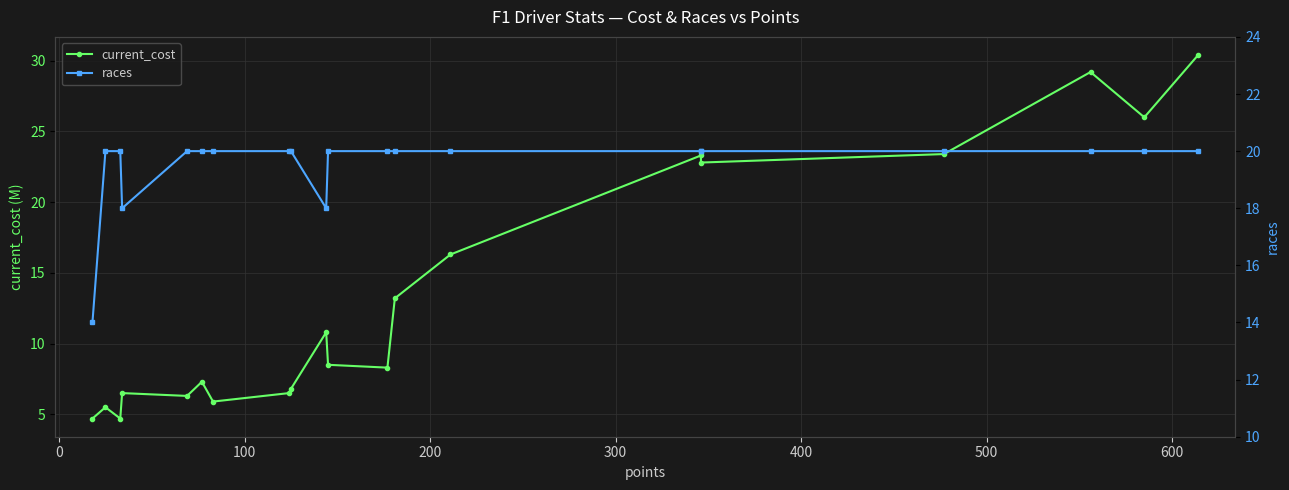

How many data points does each series have?

20